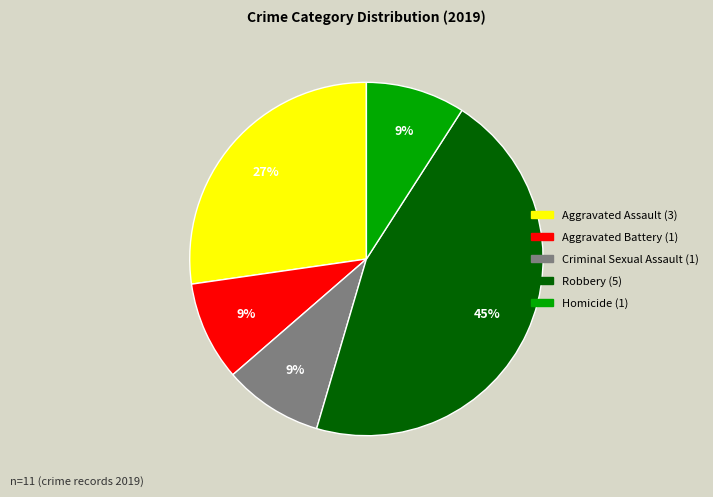

What is the ratio of the value at Aggravated Battery to the value at Homicide?

1.0